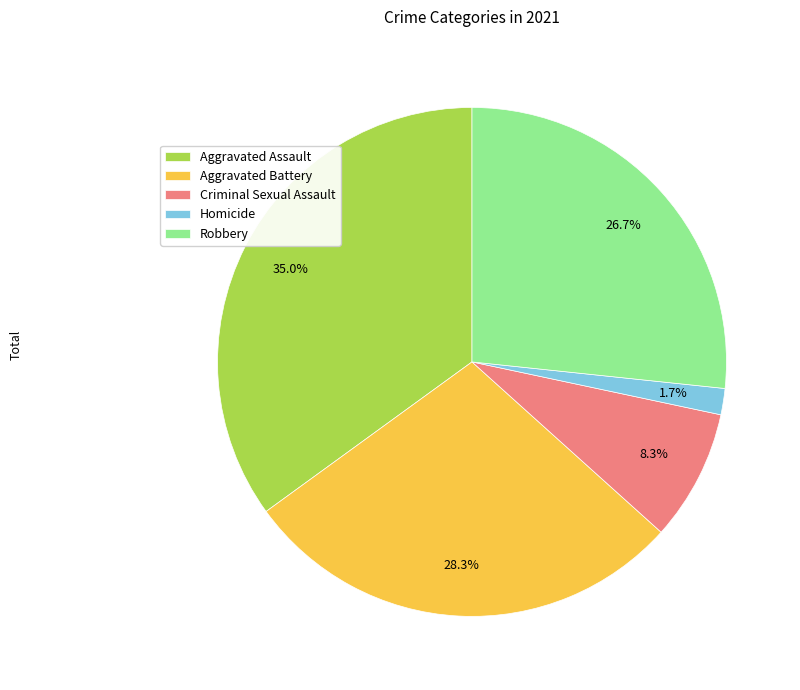

To the nearest percent, what portion does Aggravated Battery represent?

28%